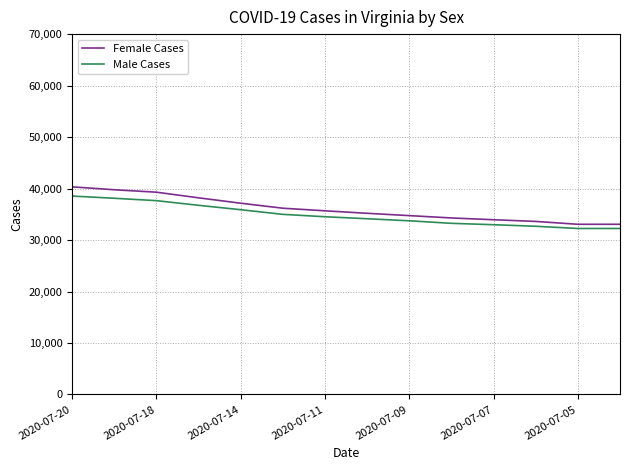

Which series has the largest range (max minus min)?

Female Cases